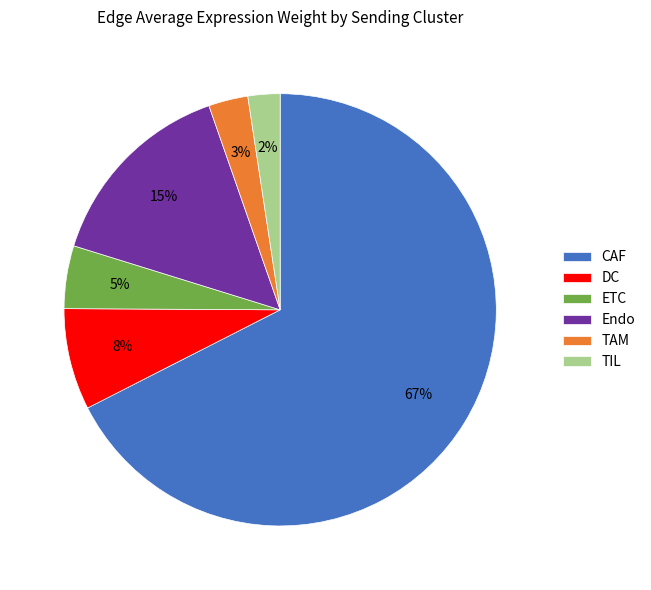

What is the smallest slice in the pie chart?

TIL